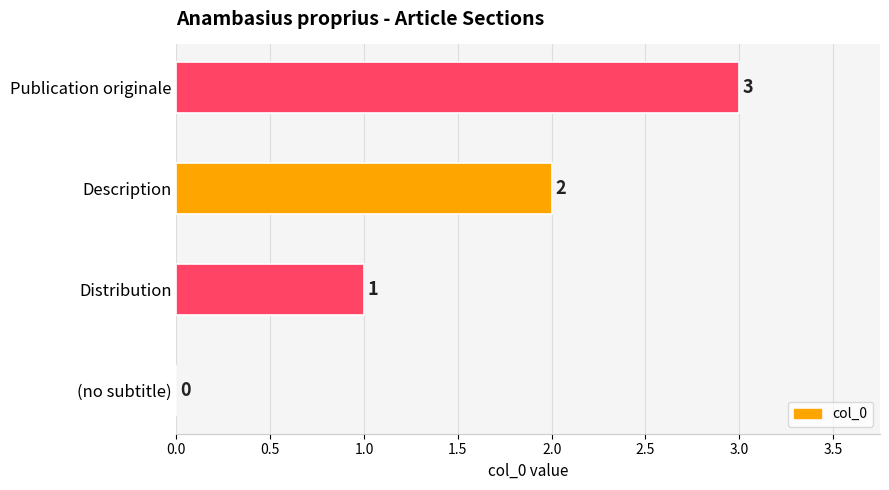

Is it true that the value at Description is 2?

True